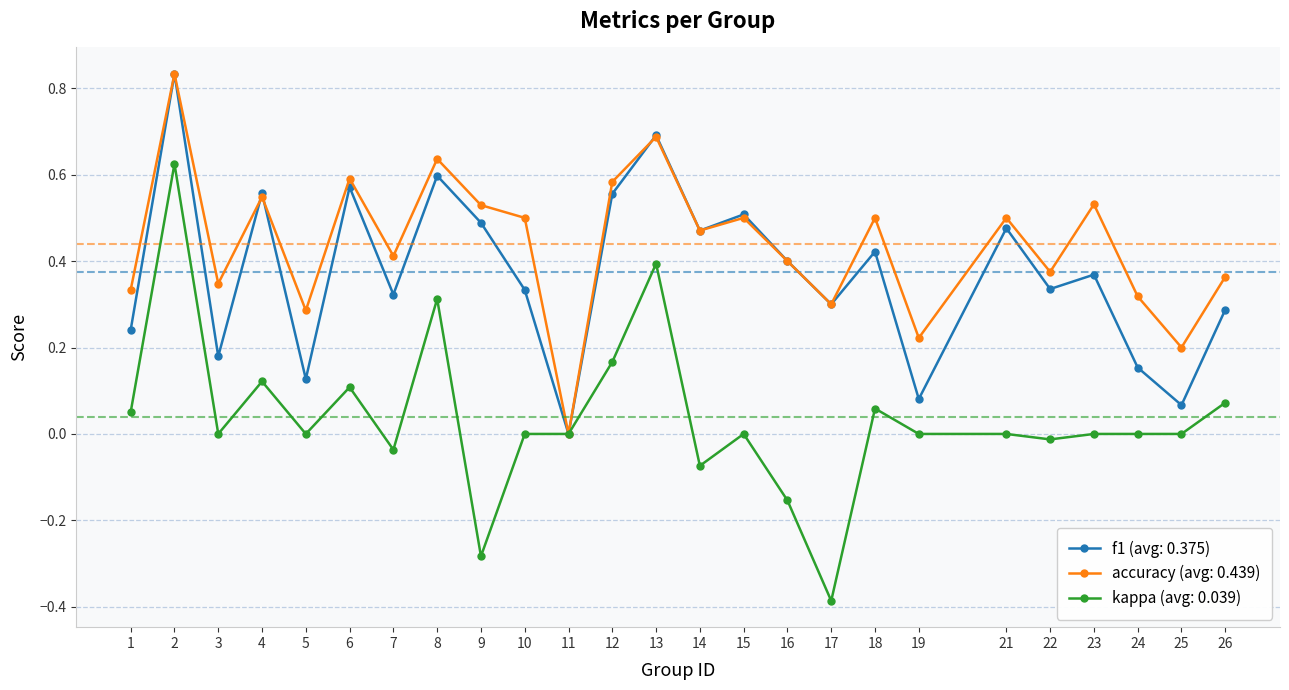

Is it true that accuracy (avg: 0.439) equals 0.7 at 16?

False